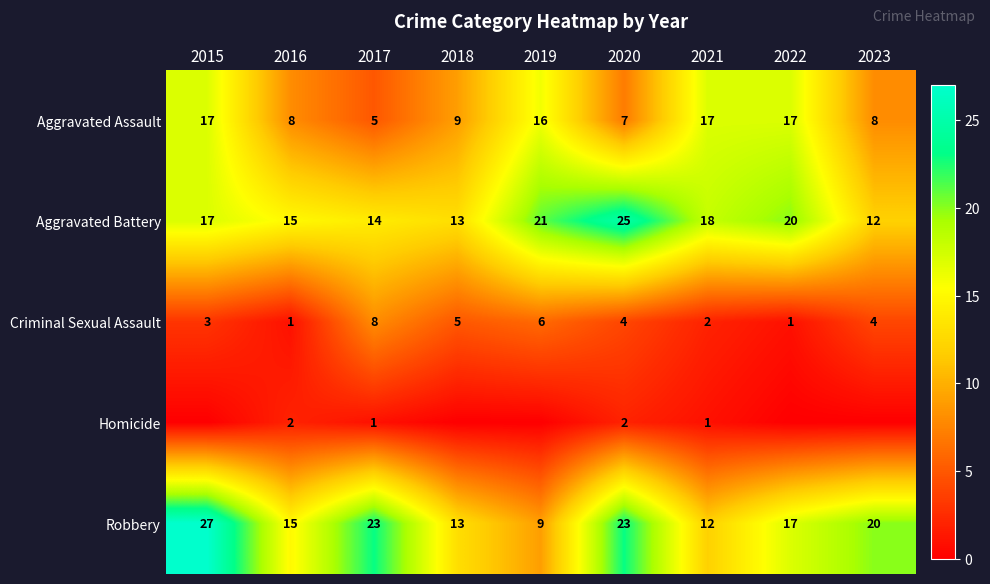

What is the sum of the Aggravated Assault values at 2018 and 2022?

26